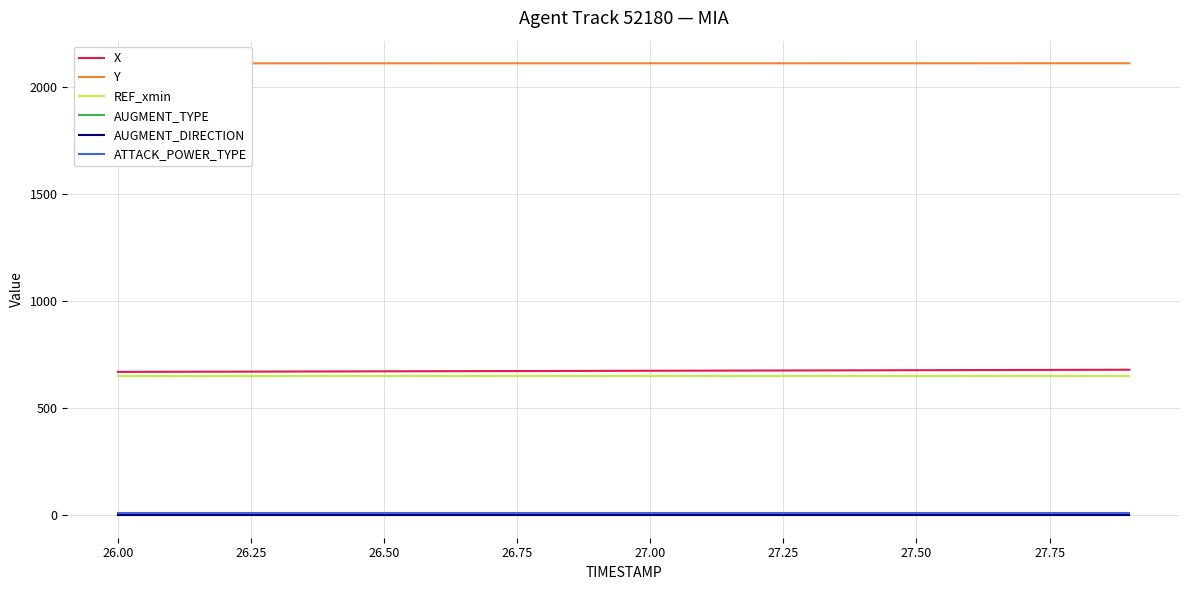

What is the lowest value of the REF_xmin series?

649.6